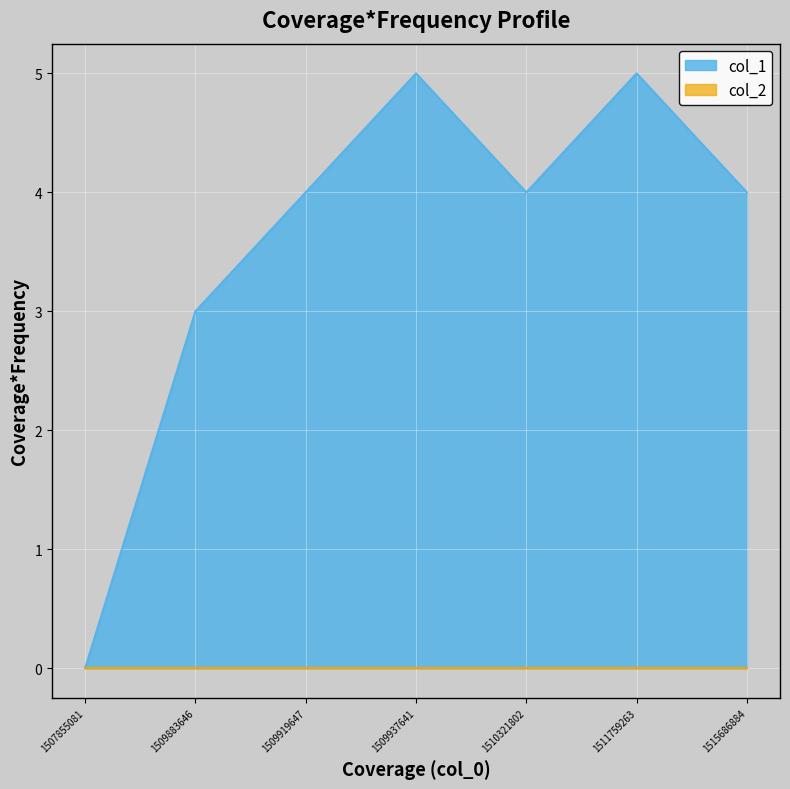

List the labels in order of value, largest first.

1509937641, 1511759263, 1509919647, 1510321802, 1515686884, 1509883646, 1507855081